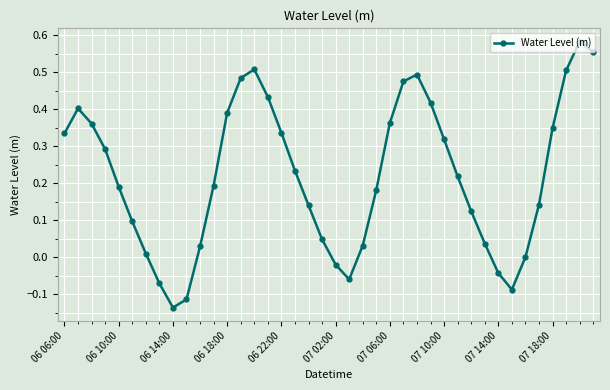

How many points are higher than both their immediate neighbors (excluding endpoints)?

4